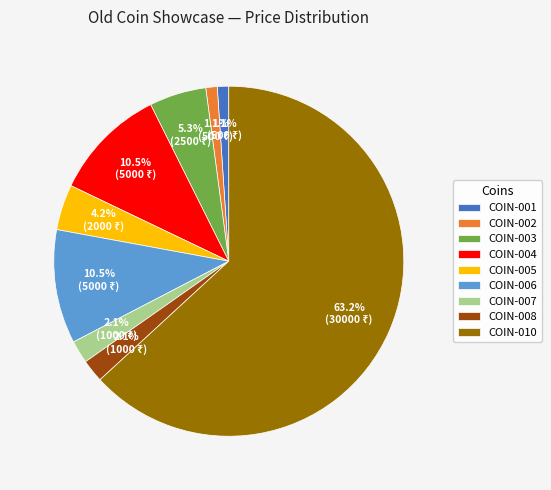

To the nearest percent, what is the average slice percentage?

11%